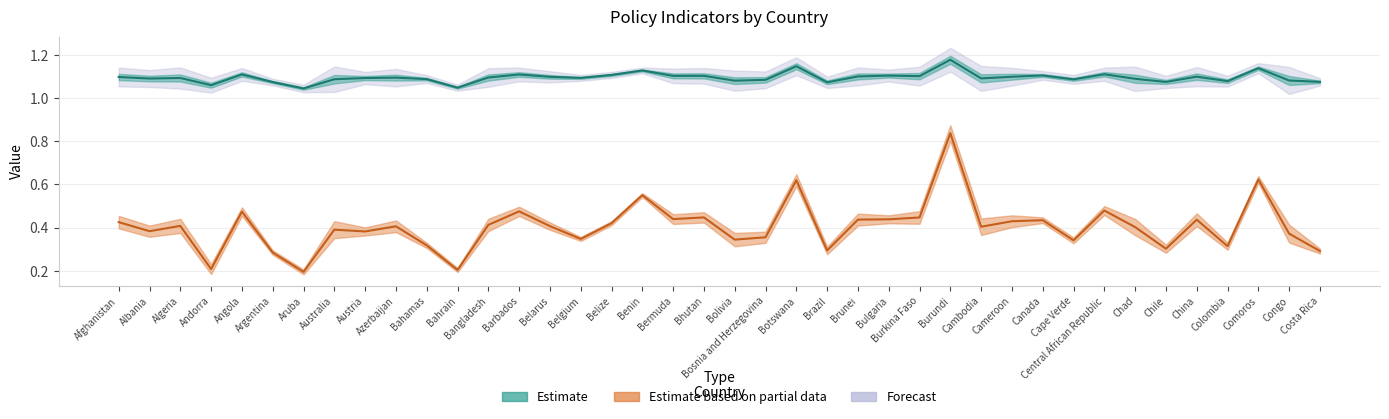

Is the value of avg_ratio at Congo greater than the value of ratio15days at Comoros?

Yes